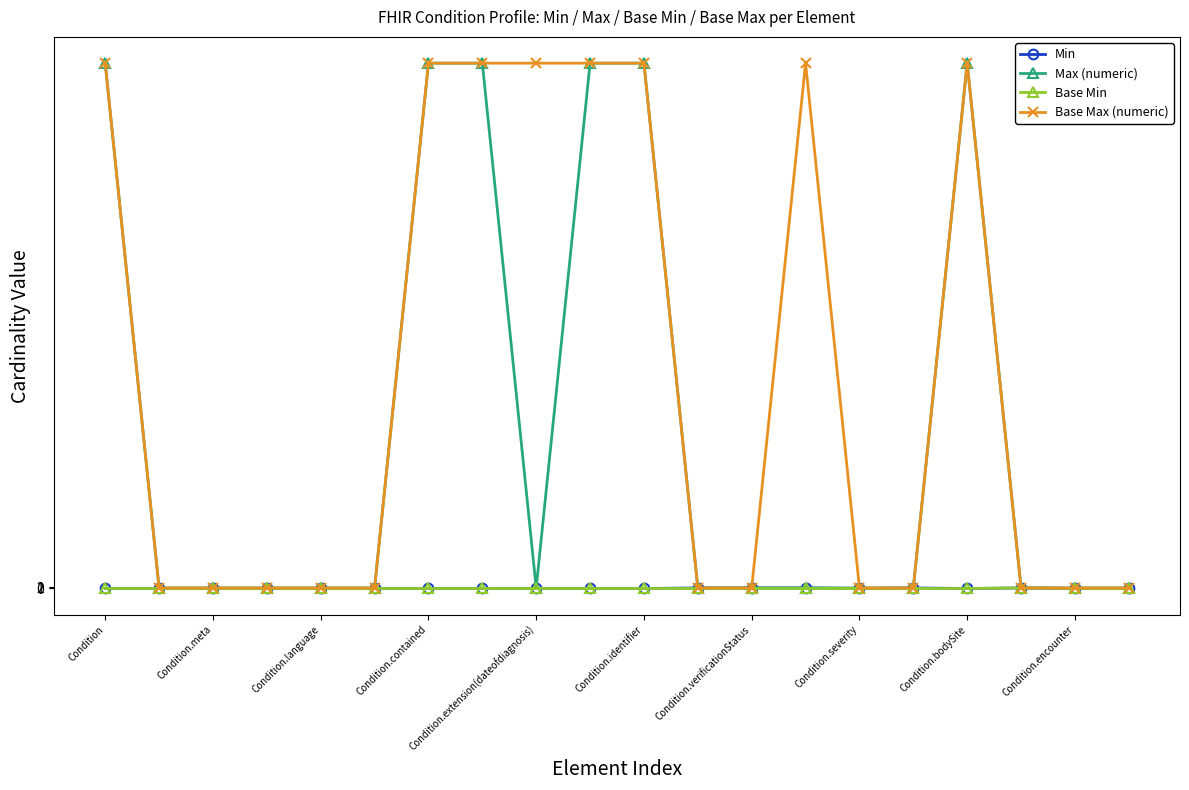

What is the maximum value for Base Max (numeric)?

999